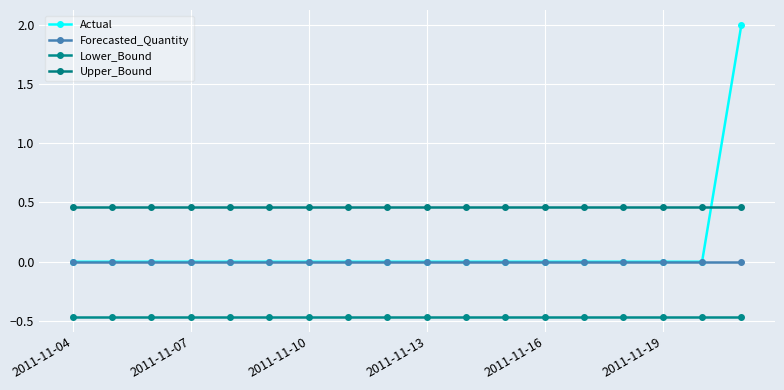

How many lines are shown in the chart?

4